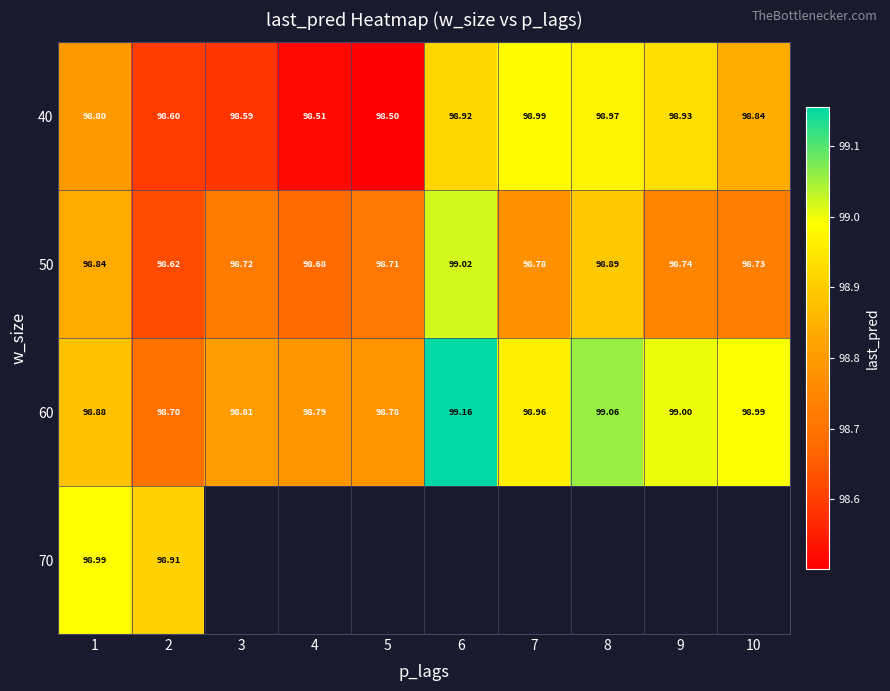

Is the value of 70 at 1 greater than the value of 60 at 2?

Yes